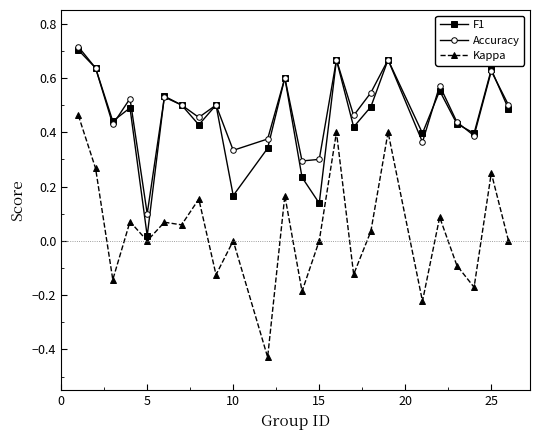

True or false: Kappa and Accuracy intersect in this chart.

False